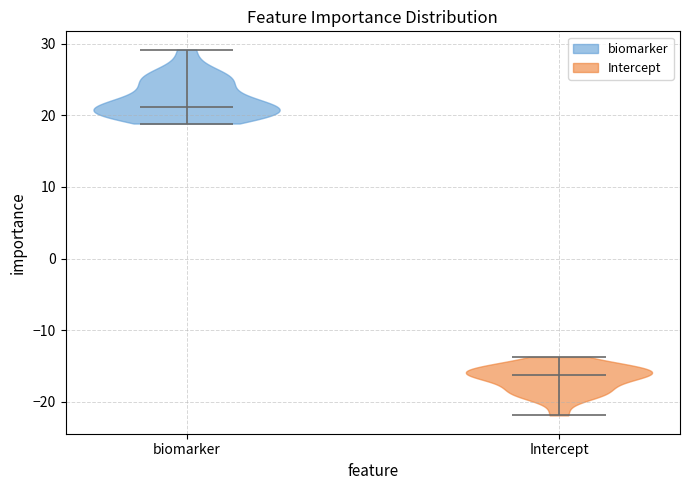

Which violin has the highest median line?

biomarker